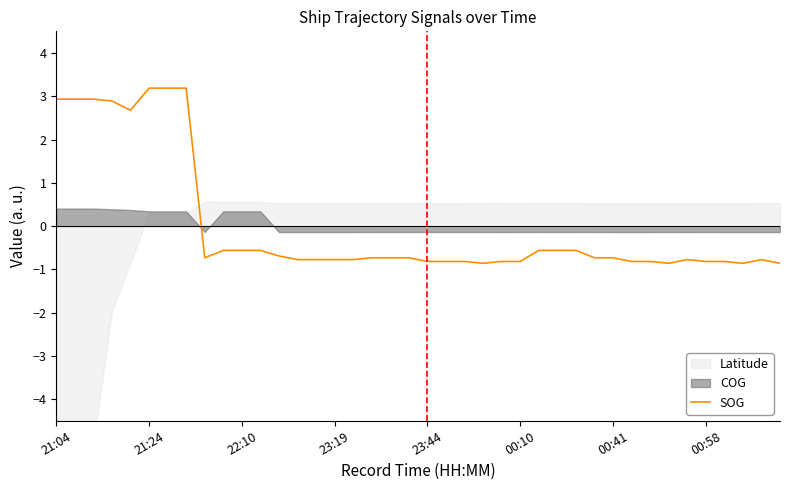

The value of SOG at 21:04 is 2.9. True or false?

True